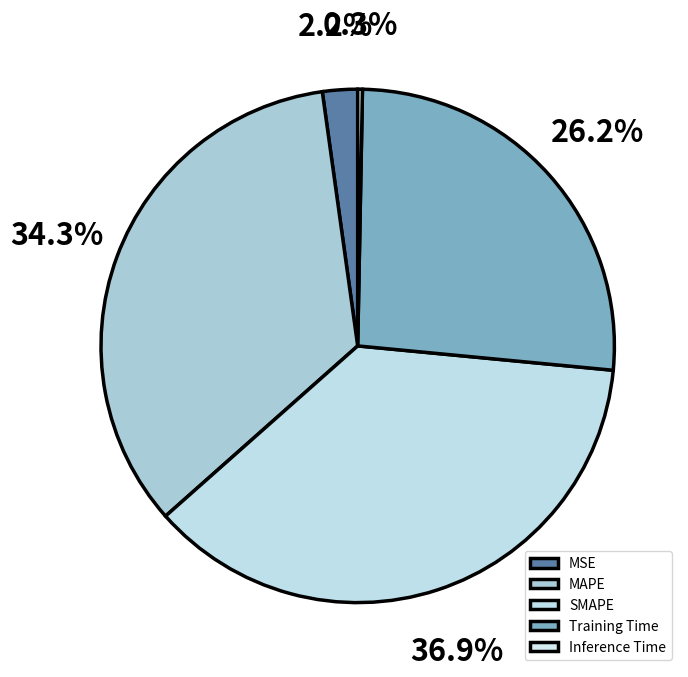

How many slices are in this pie chart?

5